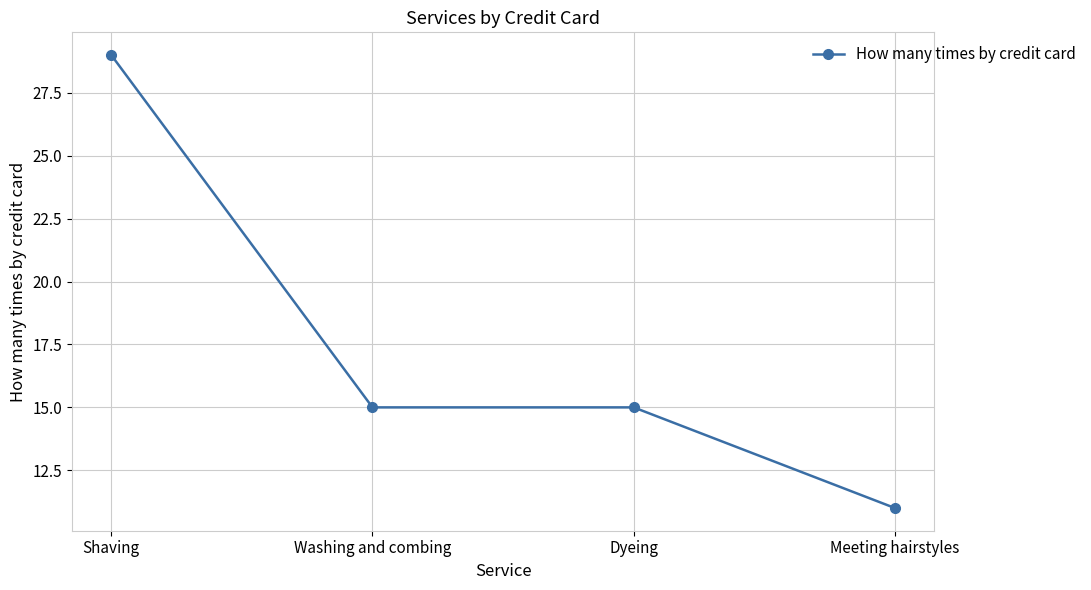

Count the values in the range 15 to 29.

3